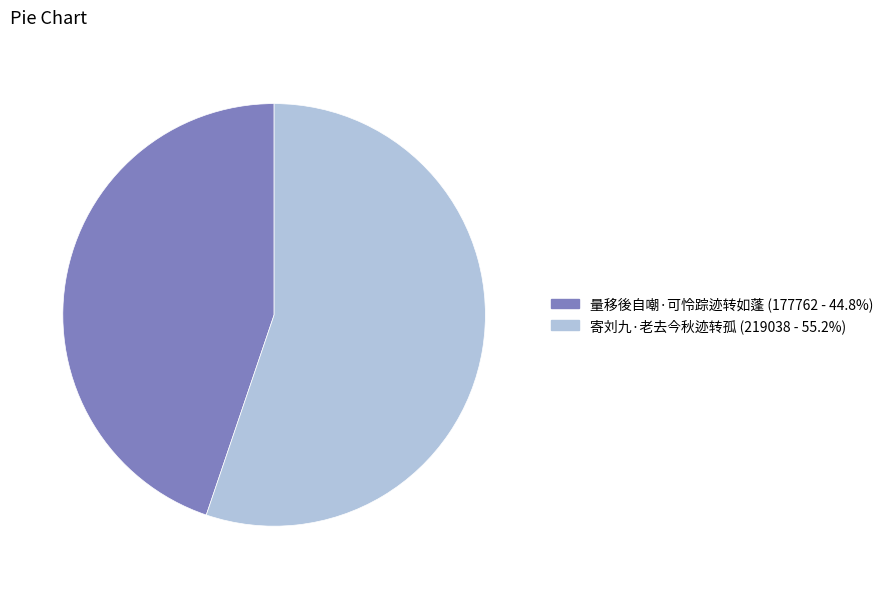

Do 量移後自嘲·可怜踪迹转如蓬 and 寄刘九·老去今秋迹转孤 together represent more than half of the pie?

Yes